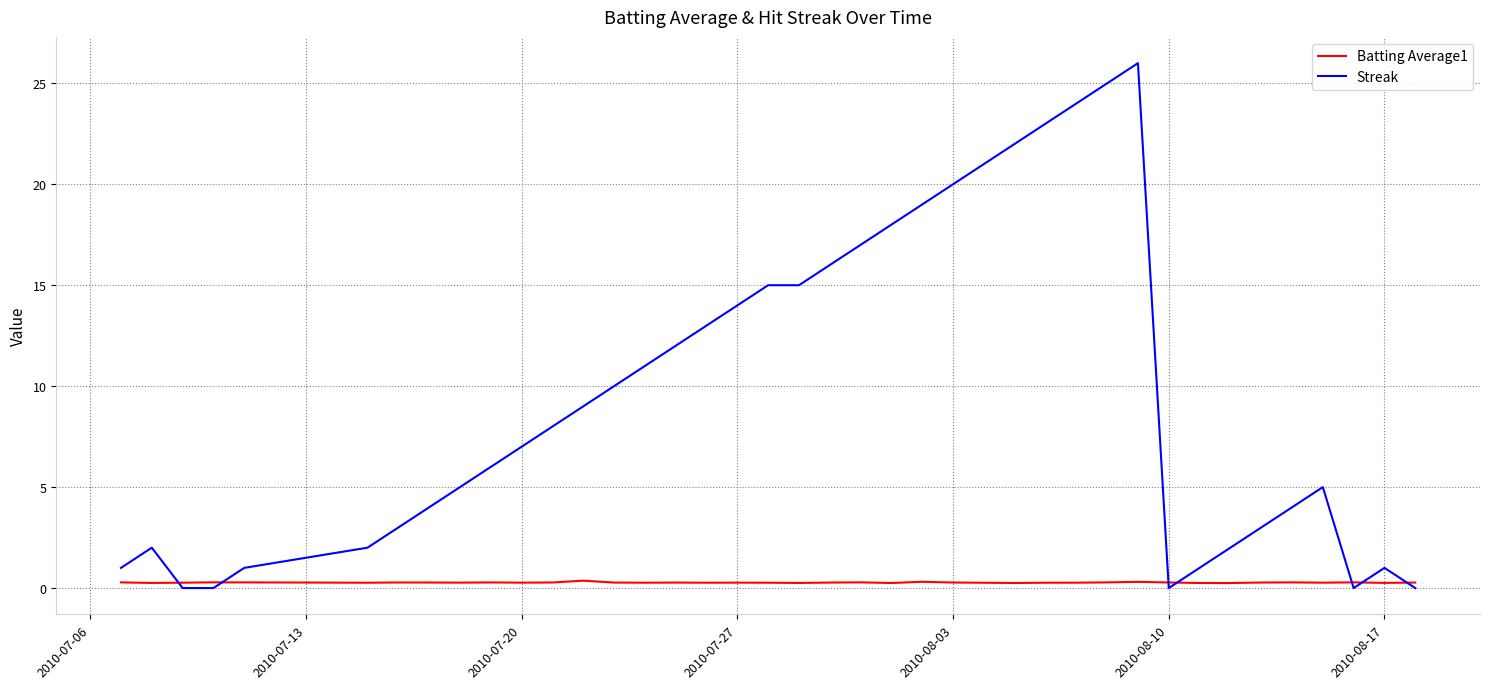

Which series has the largest range (max minus min)?

Streak